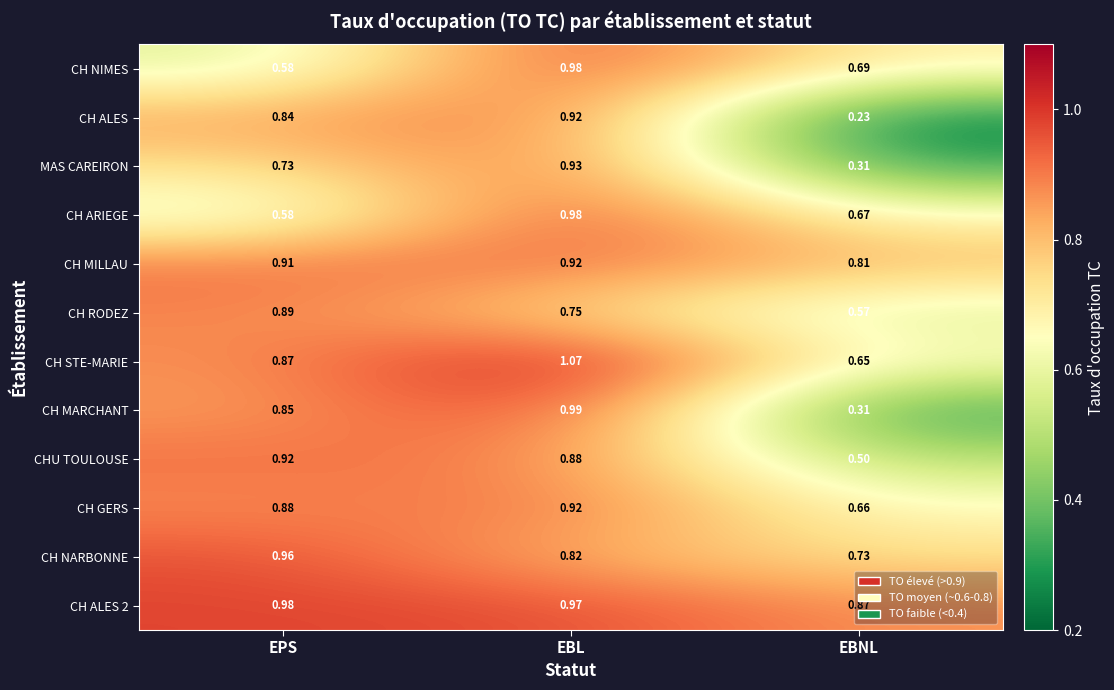

Which series has the largest range (max minus min)?

CH ALES